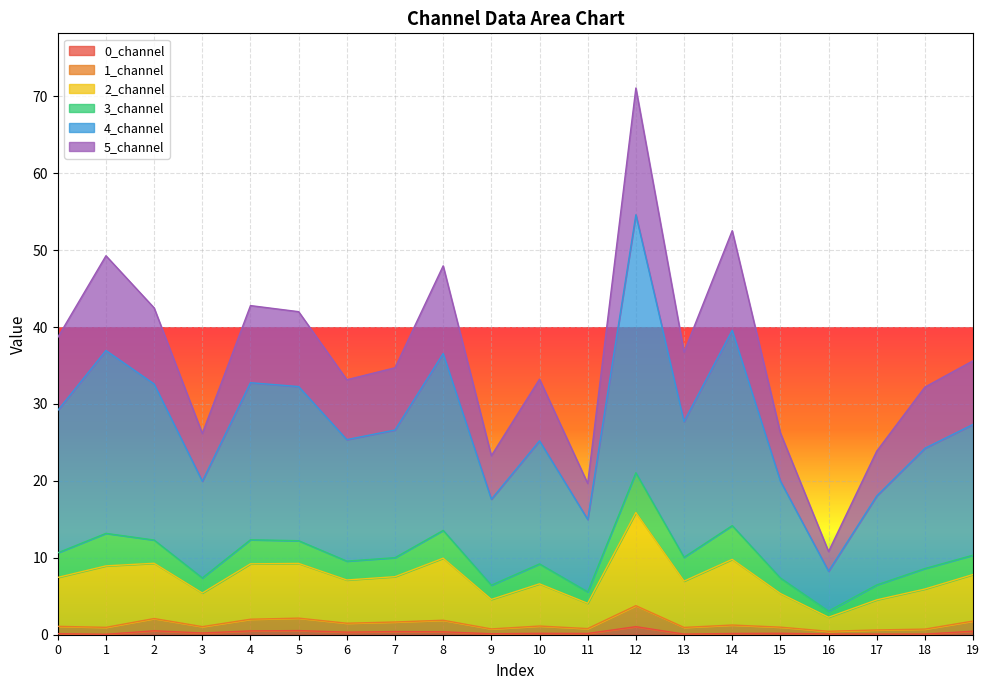

What is the spread (max minus min) of values at 7?

34.3